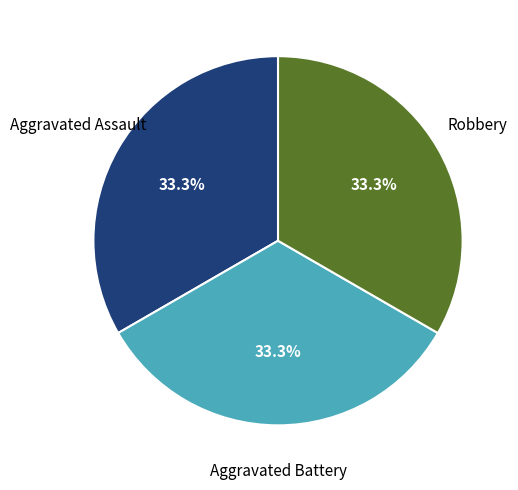

Is it true that Robbery is 26% of the pie?

False